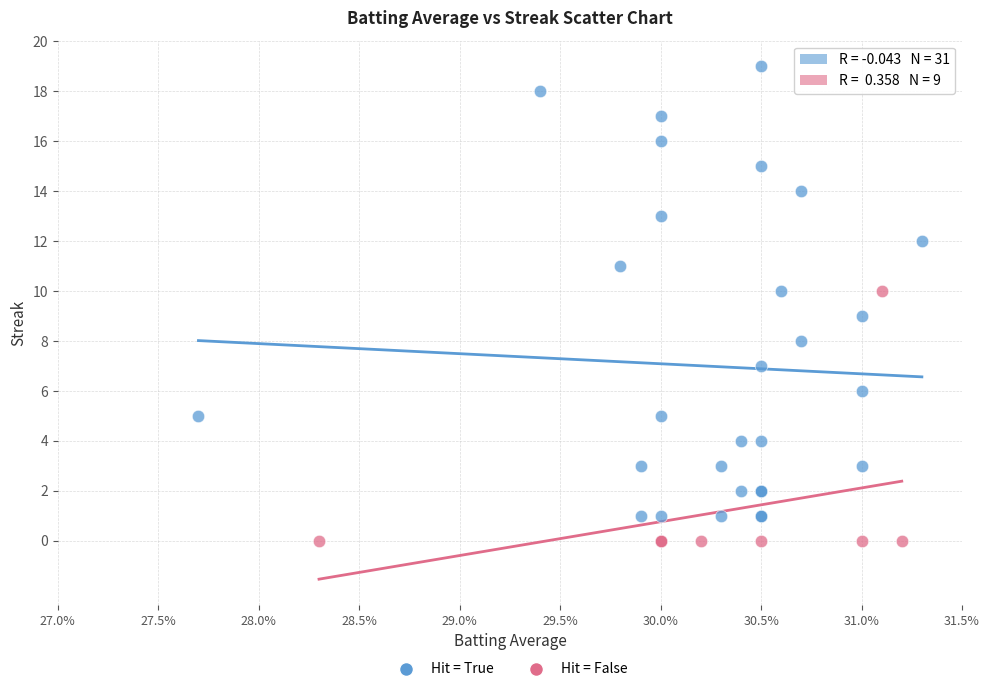

Which series has the largest Y range (max minus min)?

Hit = True